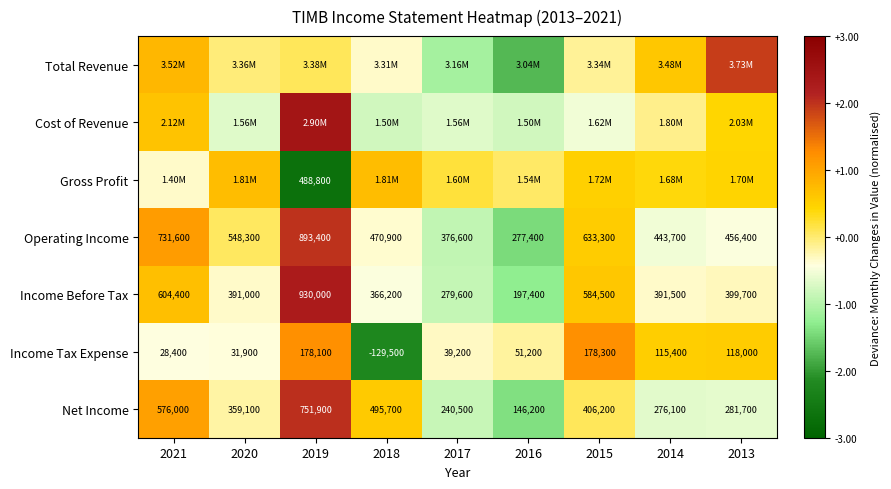

Which has a higher value, 2018 or 2013?

2013